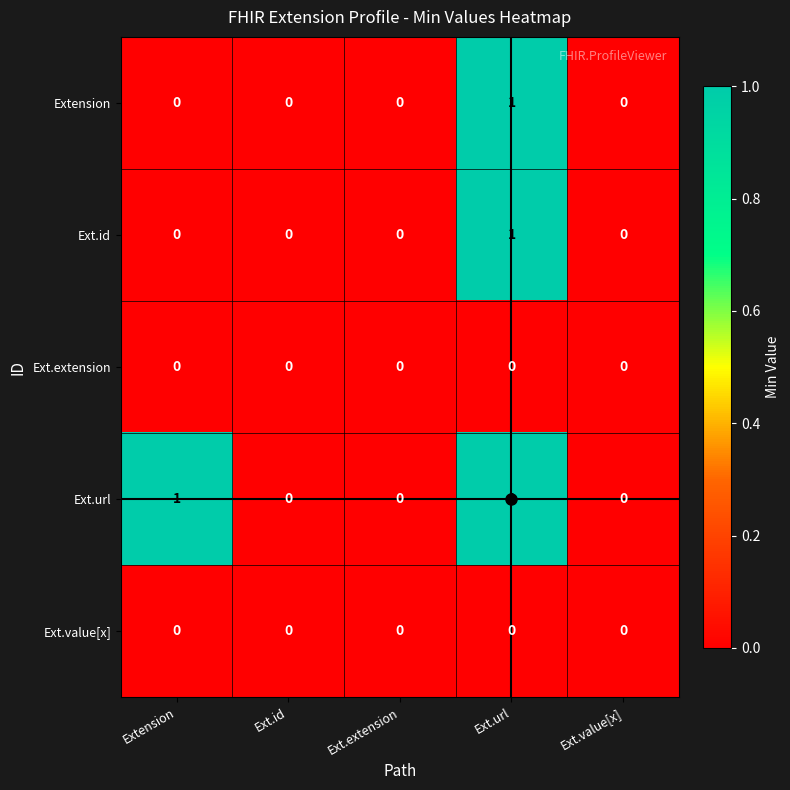

At which category is the sum across all series the highest?

Ext.url